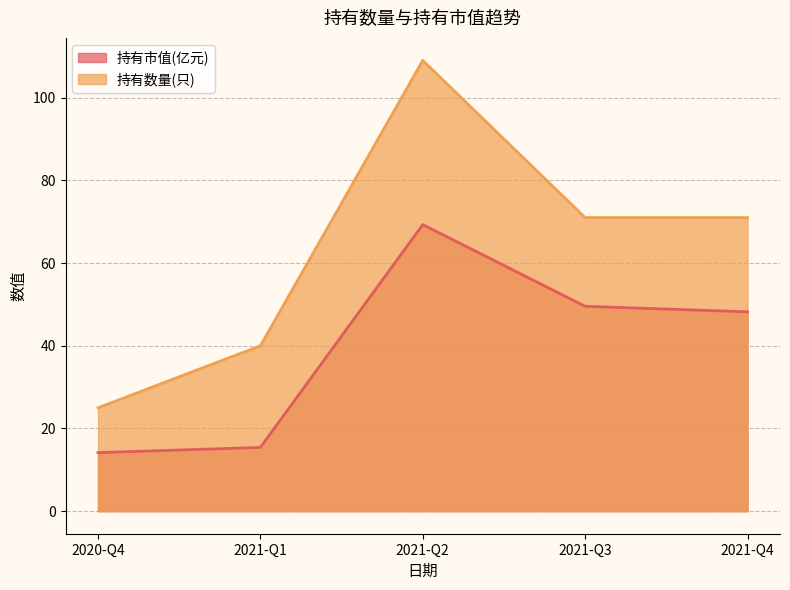

List the series in order of their overall mean, lowest first.

持有市值(亿元), 持有数量(只)